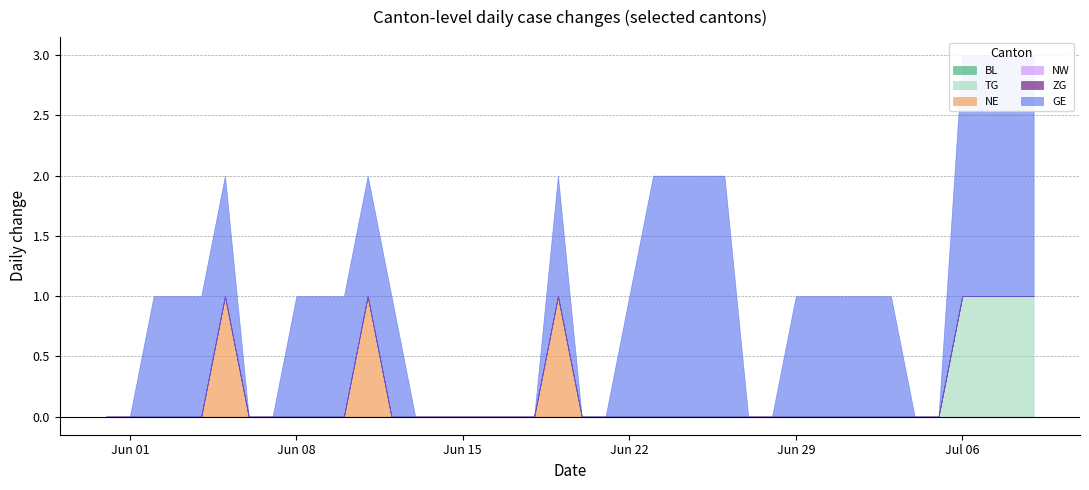

True or false: GE and NW cross at least once.

False